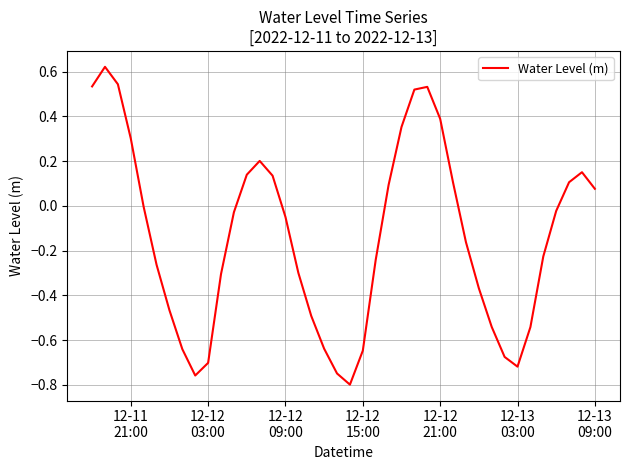

What is the difference between the maximum and minimum values?

1.4